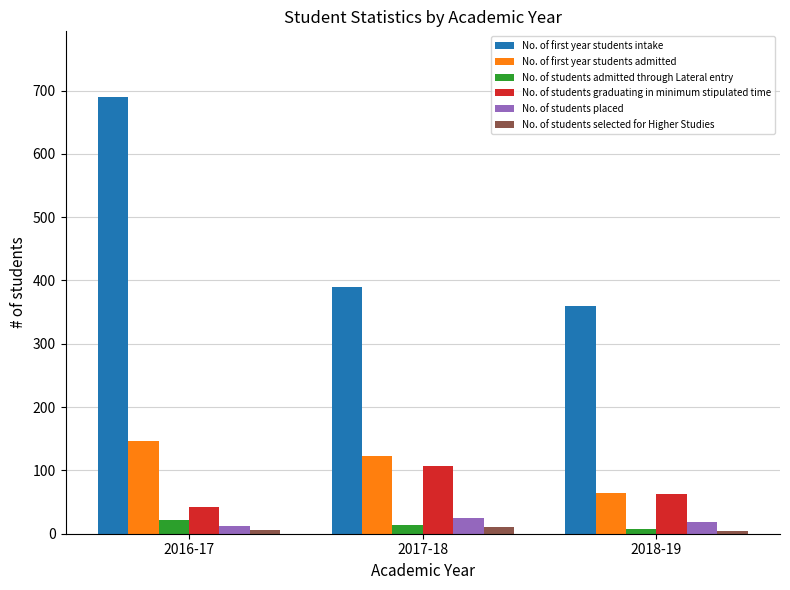

What is the maximum value for No. of first year students admitted?

147